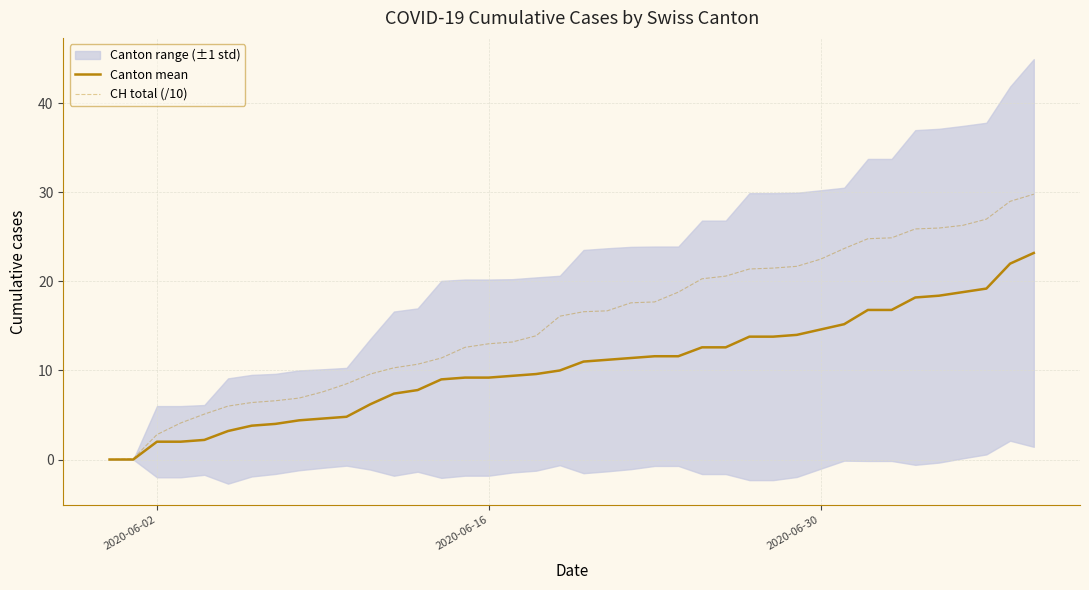

How many data points in Canton mean are above 11?

19